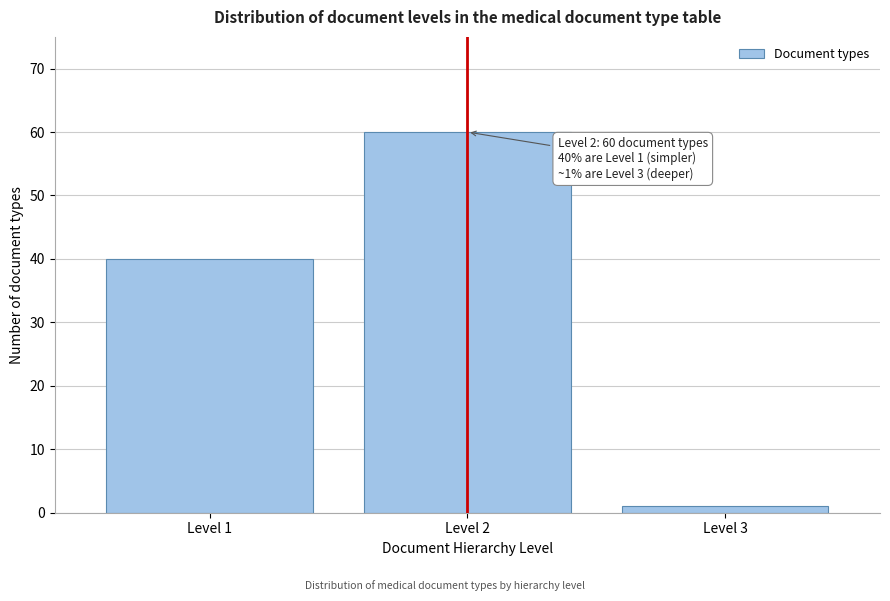

Reading left to right, transcribe all the data shown in this chart.

40	60	1